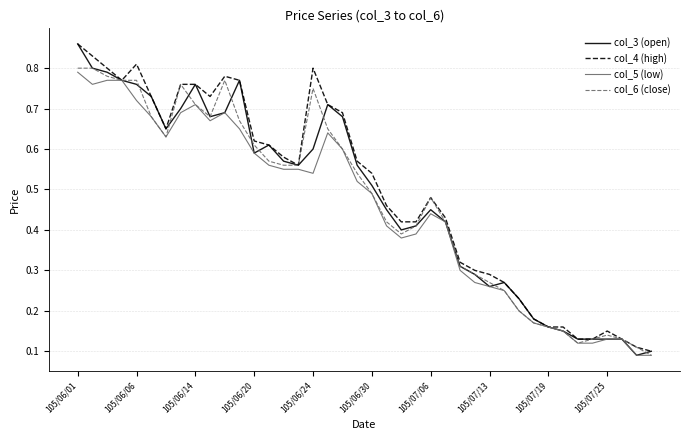

Which series has the widest spread of values?

col_3 (open)